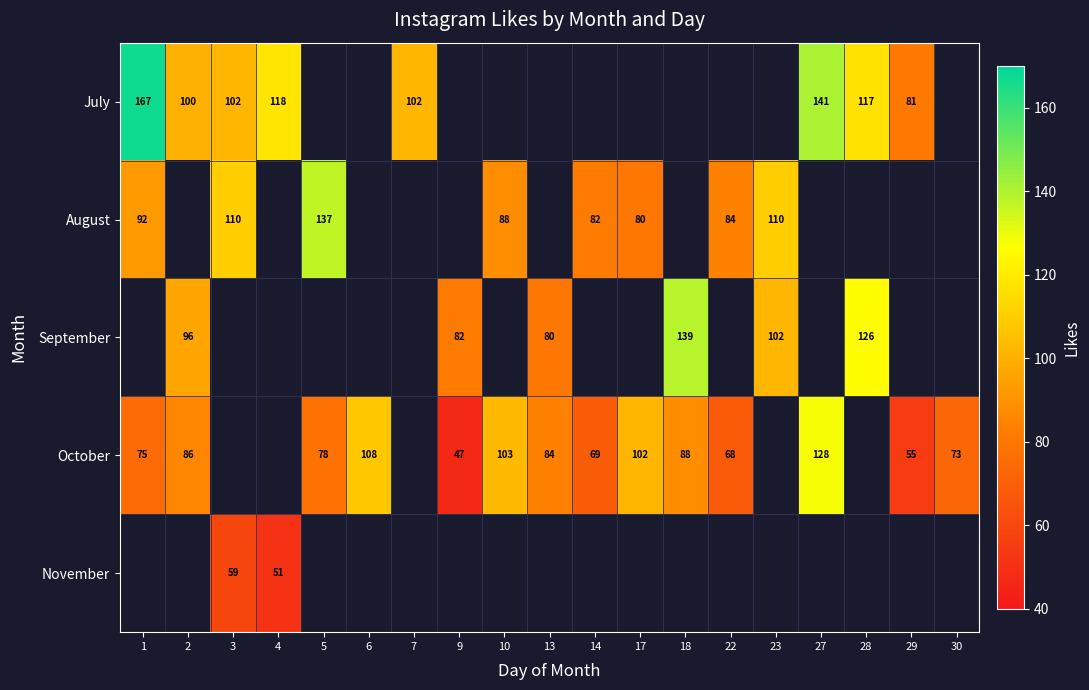

Is it true that September equals 139 at 18?

True